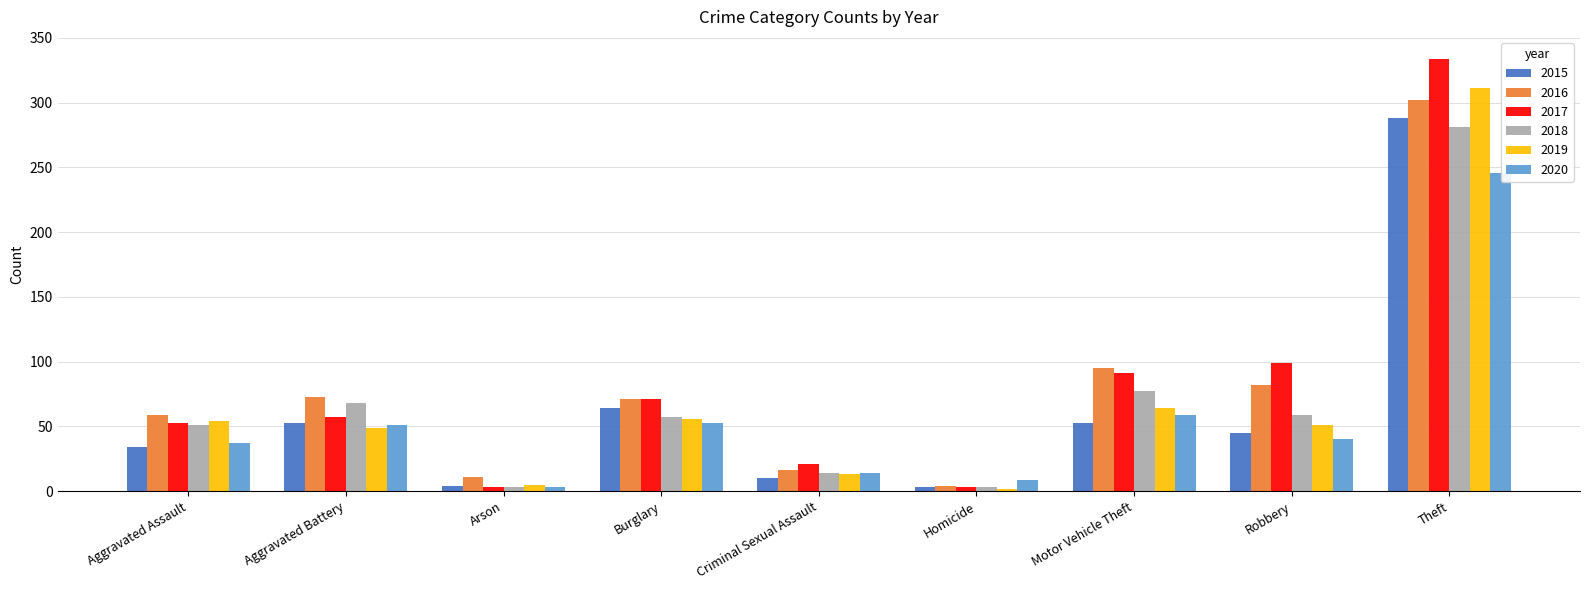

Which series has the largest range (max minus min)?

2017